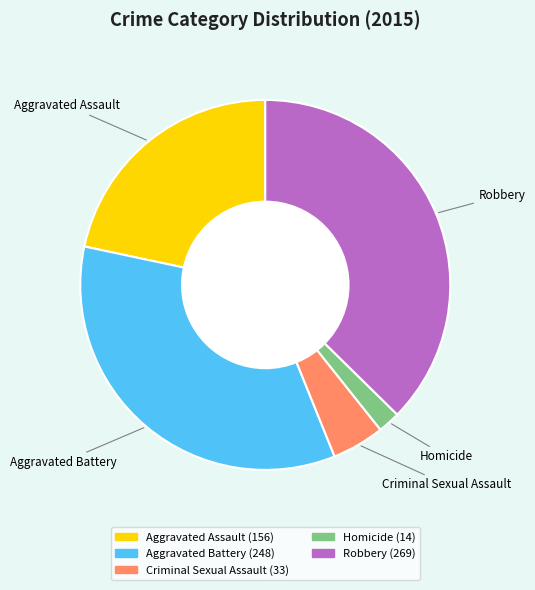

Do Aggravated Battery and Robbery together represent more than half of the pie?

Yes